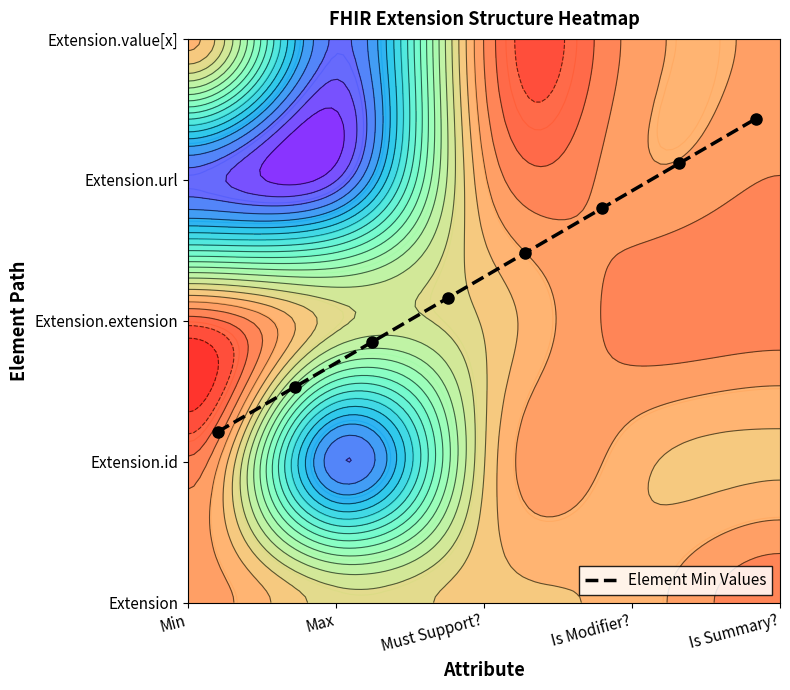

What is the sum of all values?

460.0